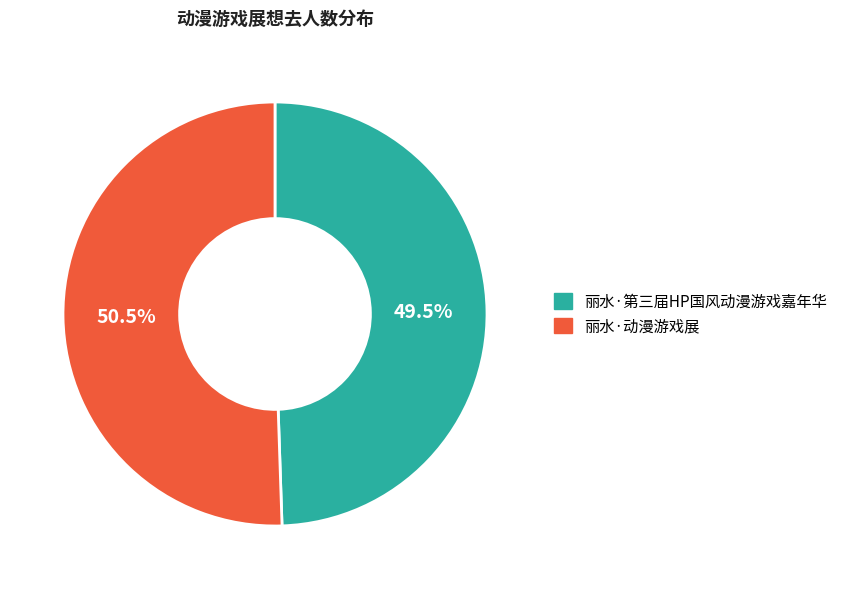

How many segments does this pie chart have?

2